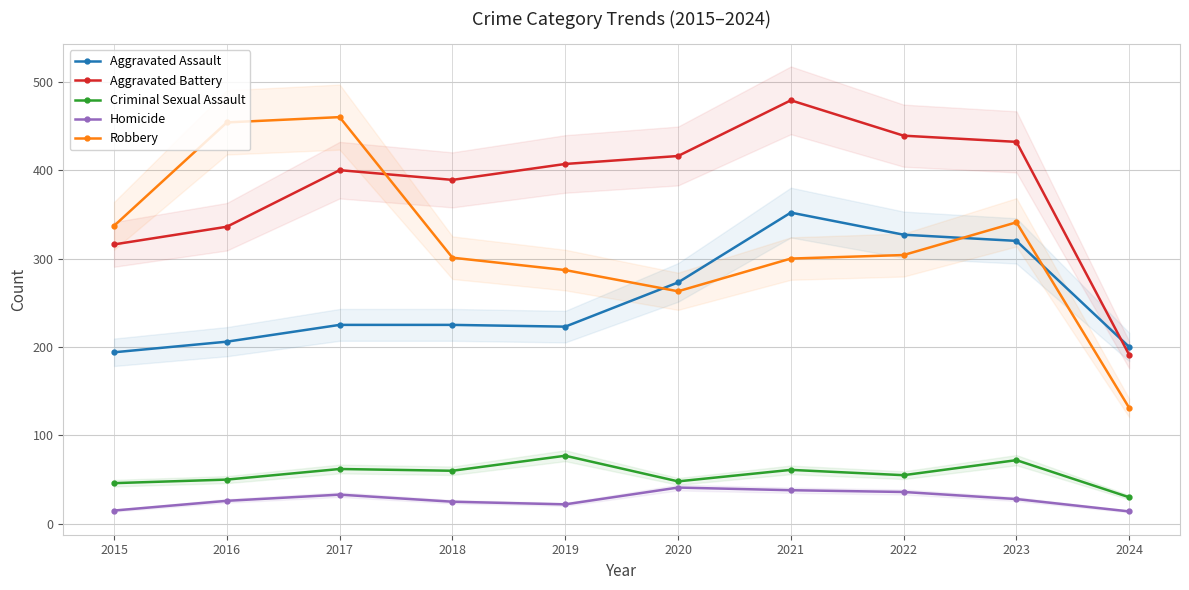

Reading left to right, list all the values displayed in this chart.

Aggravated Assault: 2015=194	2016=206	2017=225	2018=225	2019=223	2020=273	2021=352	2022=327	2023=320	2024=200
Aggravated Battery: 2015=316	2016=336	2017=400	2018=389	2019=407	2020=416	2021=479	2022=439	2023=432	2024=191
Criminal Sexual Assault: 2015=46	2016=50	2017=62	2018=60	2019=77	2020=48	2021=61	2022=55	2023=72	2024=30
Homicide: 2015=15	2016=26	2017=33	2018=25	2019=22	2020=41	2021=38	2022=36	2023=28	2024=14
Robbery: 2015=337	2016=454	2017=460	2018=301	2019=287	2020=263	2021=300	2022=304	2023=341	2024=131